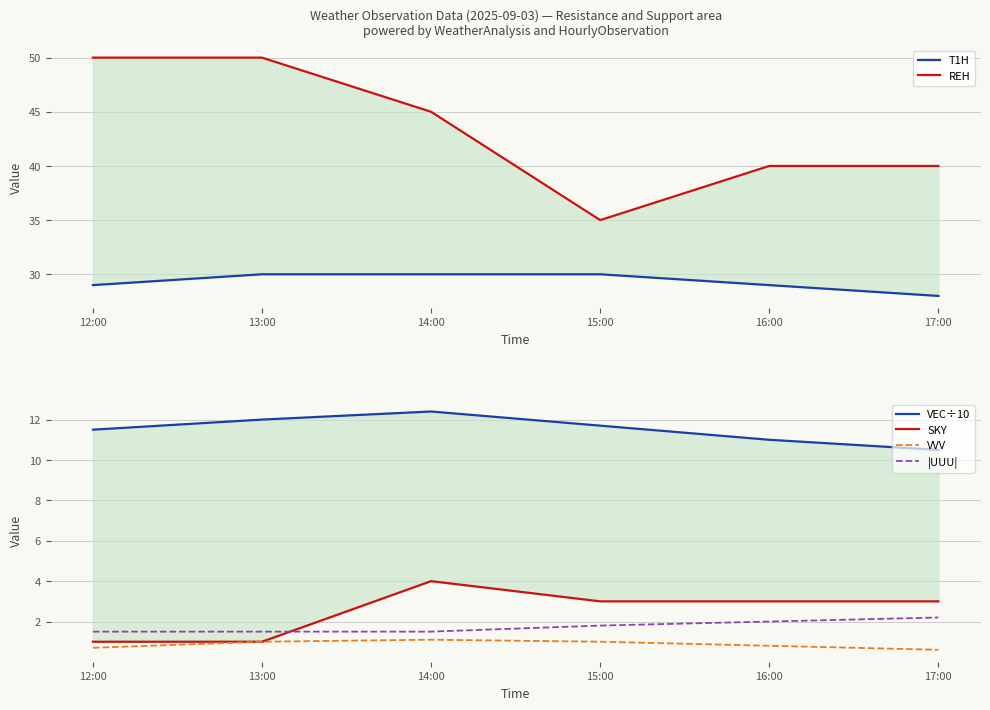

What position from the right is 14:00?

4